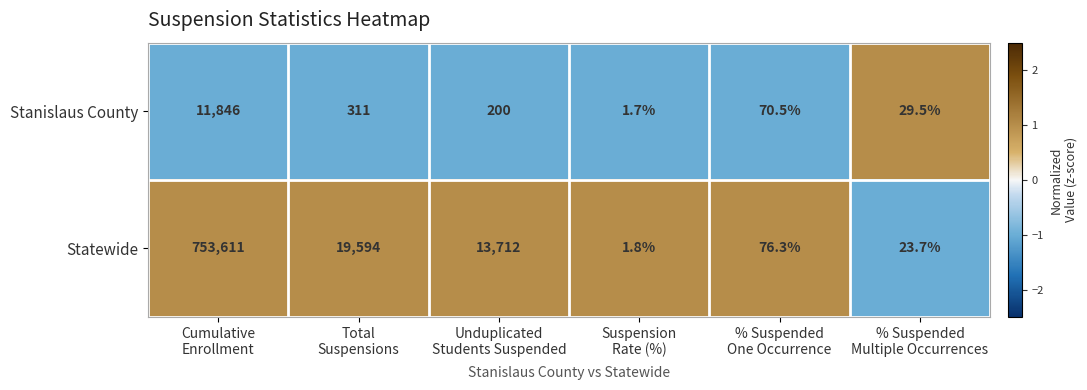

Rank the series by their average value, from lowest to highest.

Stanislaus County, Statewide